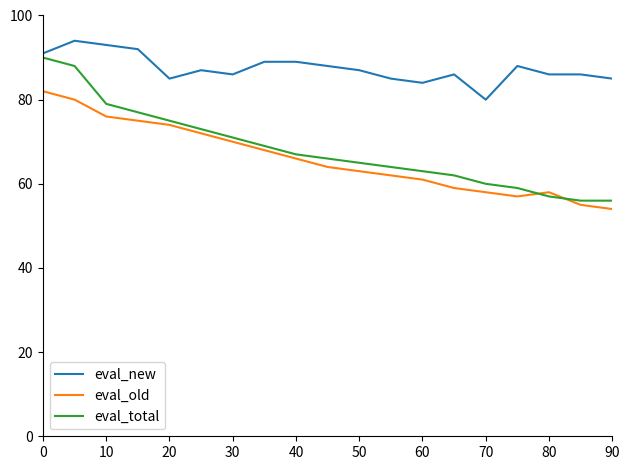

Which series has the widest spread of values?

eval_total